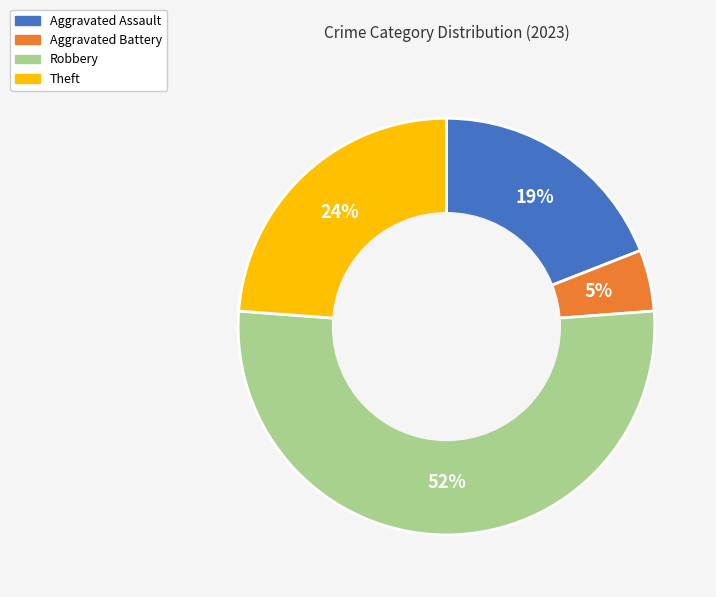

Do Robbery and Aggravated Assault together represent more than half of the pie?

Yes